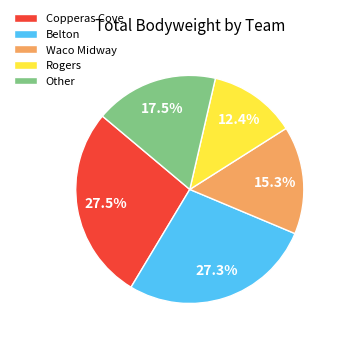

To the nearest percent, what is the difference between the largest and smallest slice percentages?

15%